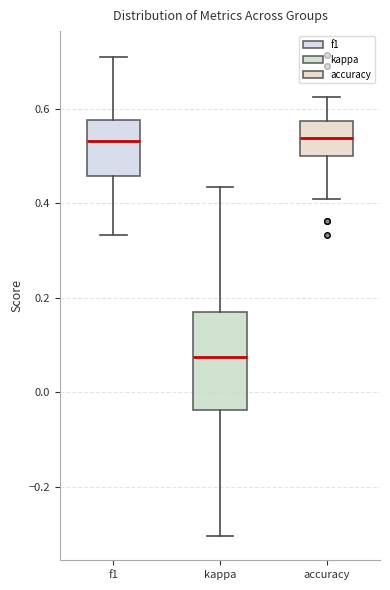

Where does the lower whisker of the box for f1 end on the y-axis? The values are not printed on the chart, so give them approximately, as read against the axis.

0.34